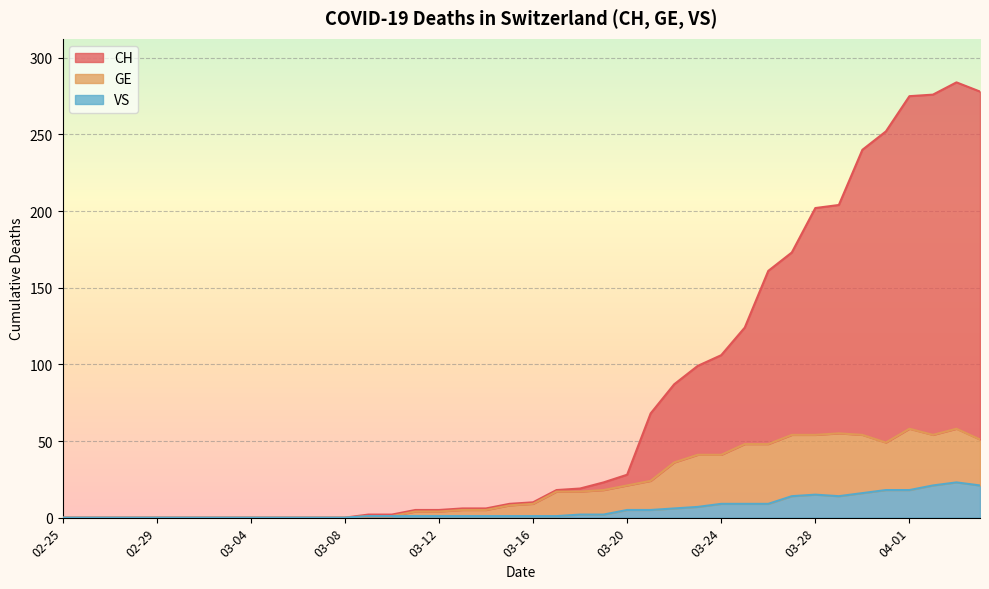

How many interior local valleys does the VS series have?

1